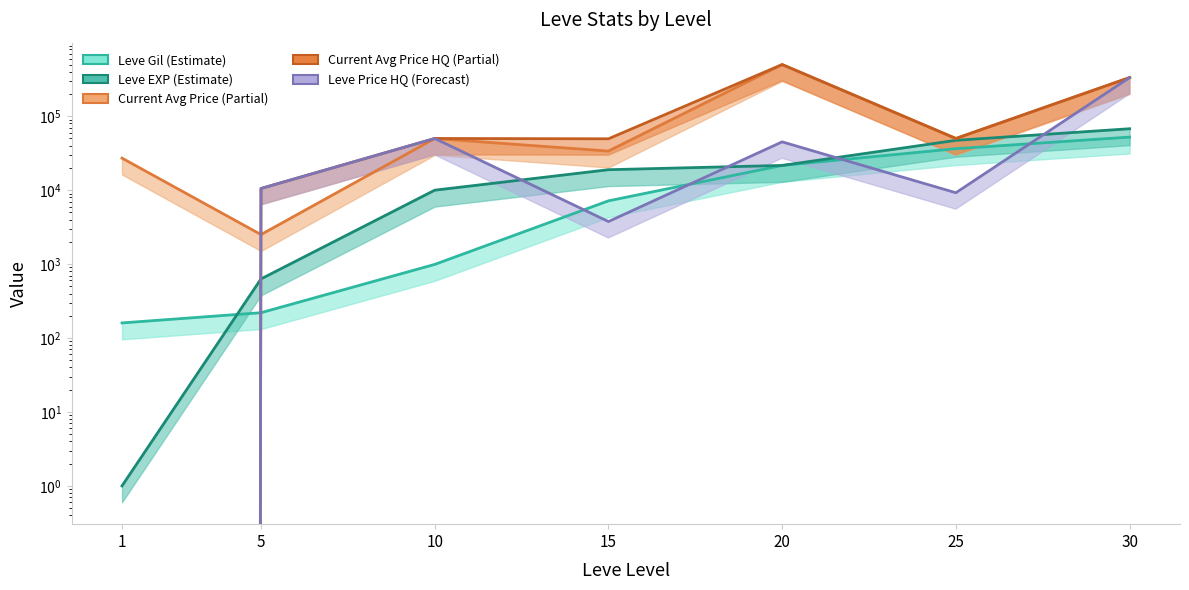

Between 10 and 20, which series saw the biggest shift?

currentAveragePrice